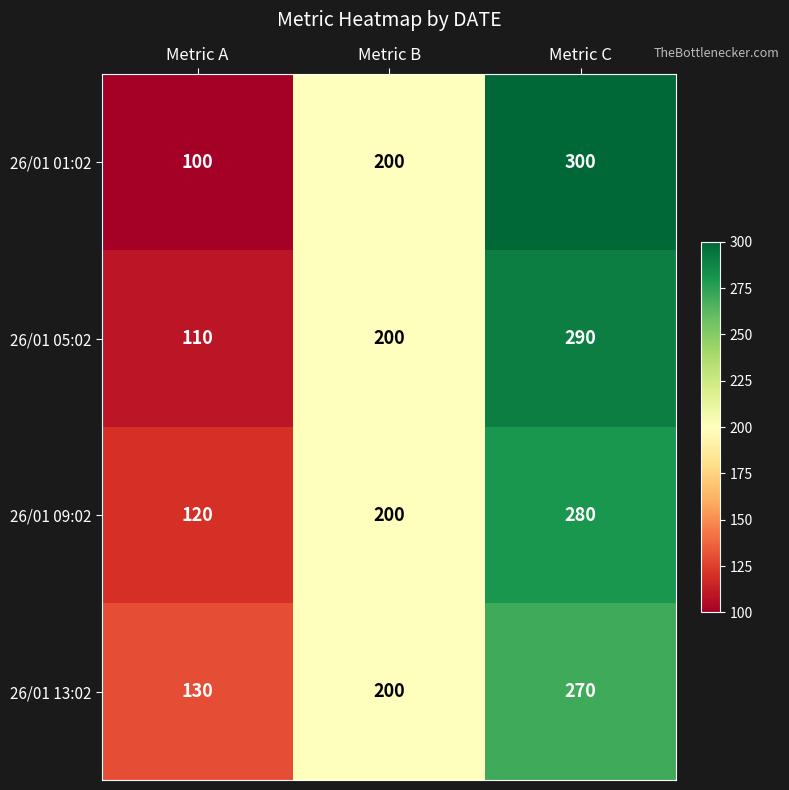

What is the approximate value of 26/01 09:02 at Metric B, to the nearest 10?

200